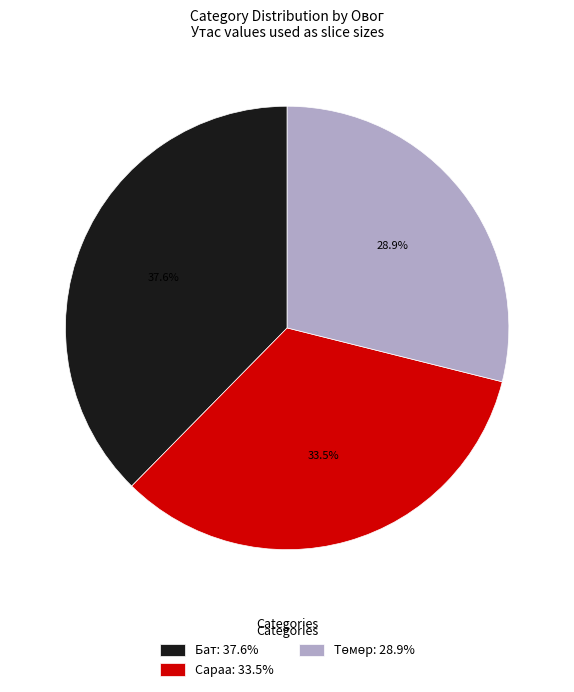

To the nearest percent, what is the difference between the largest and smallest slice percentages?

9%